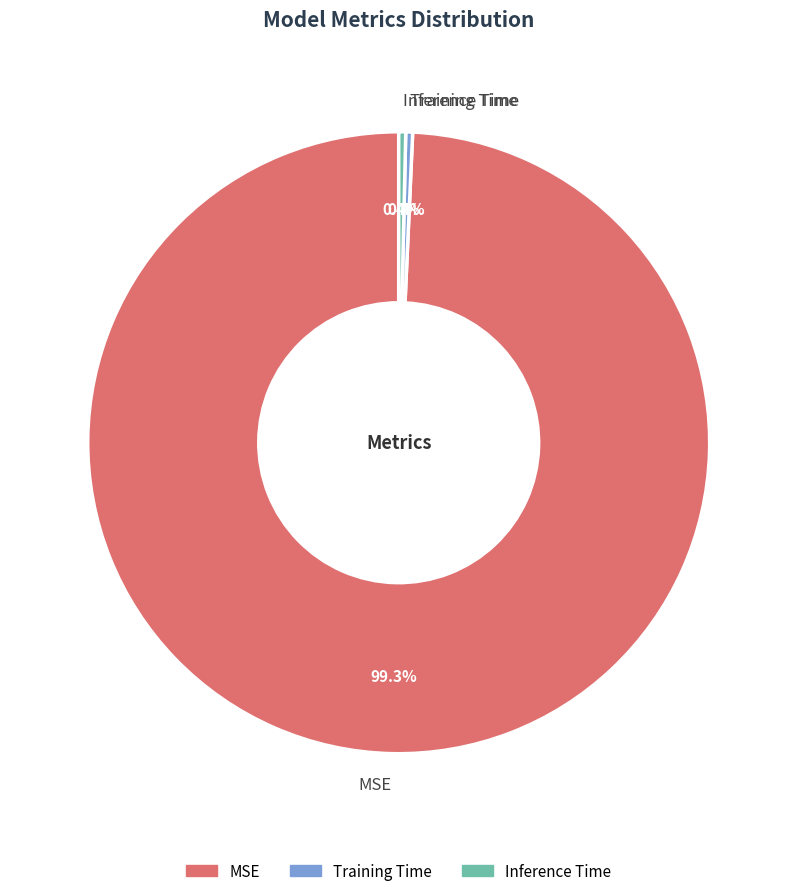

To the nearest percent, what percentage of the pie is MSE?

99%